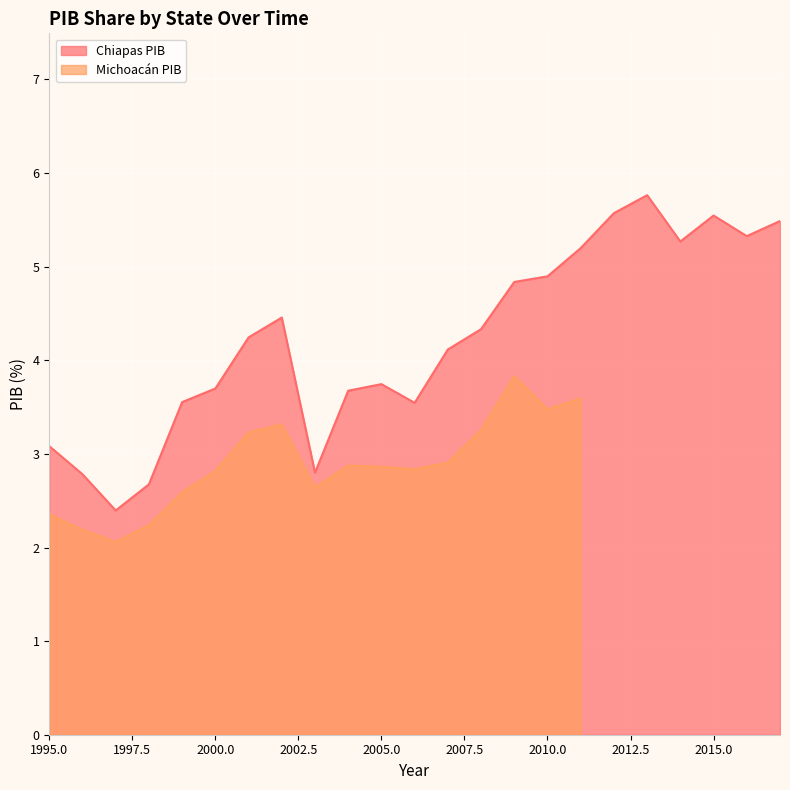

At which category does the chart reach its peak across all series?

2013